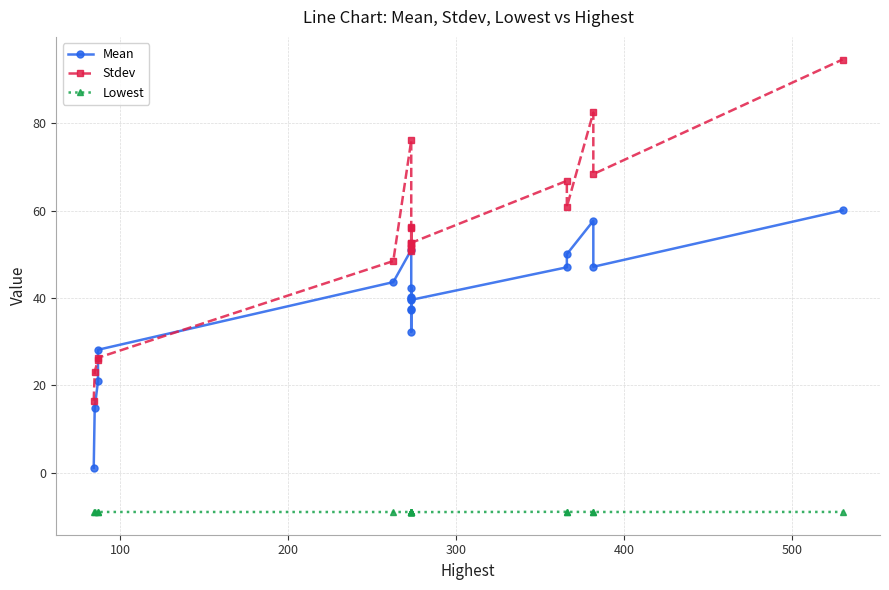

What is the value of the Stdev point at the 9th from the left?

51.1